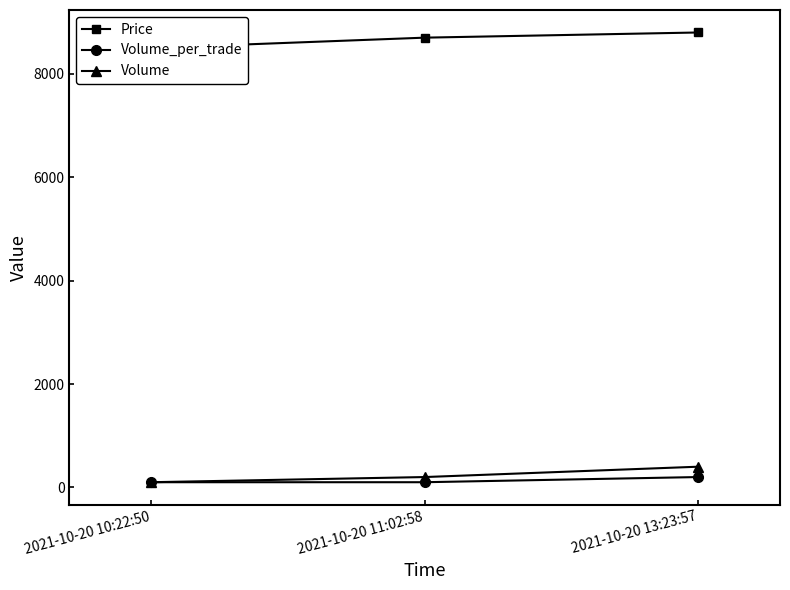

Is this an area chart (filled region under the line)?

No